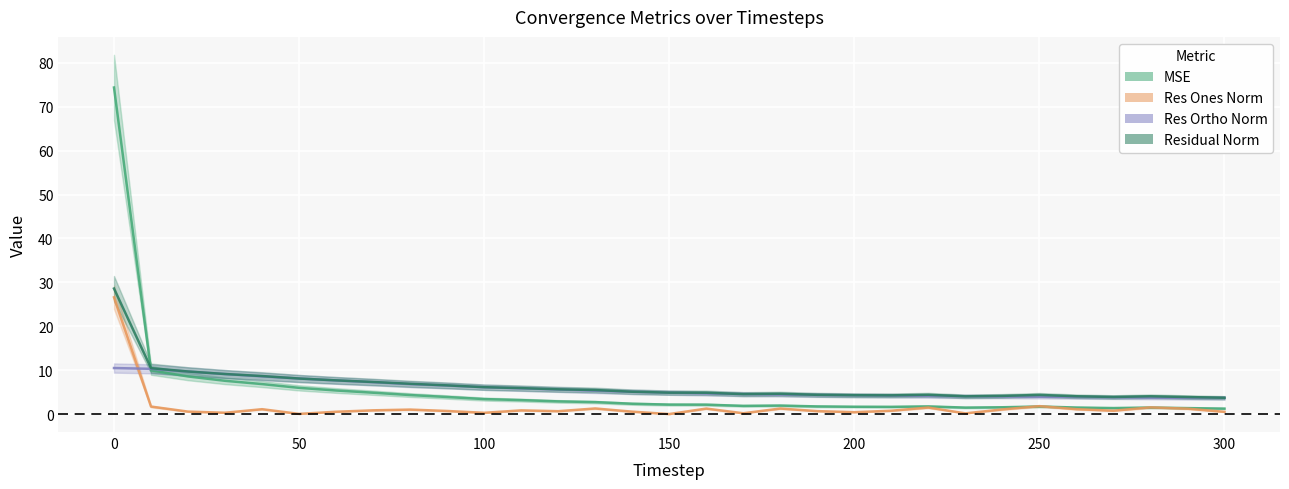

What is the spread (max minus min) of values at 160?

3.6